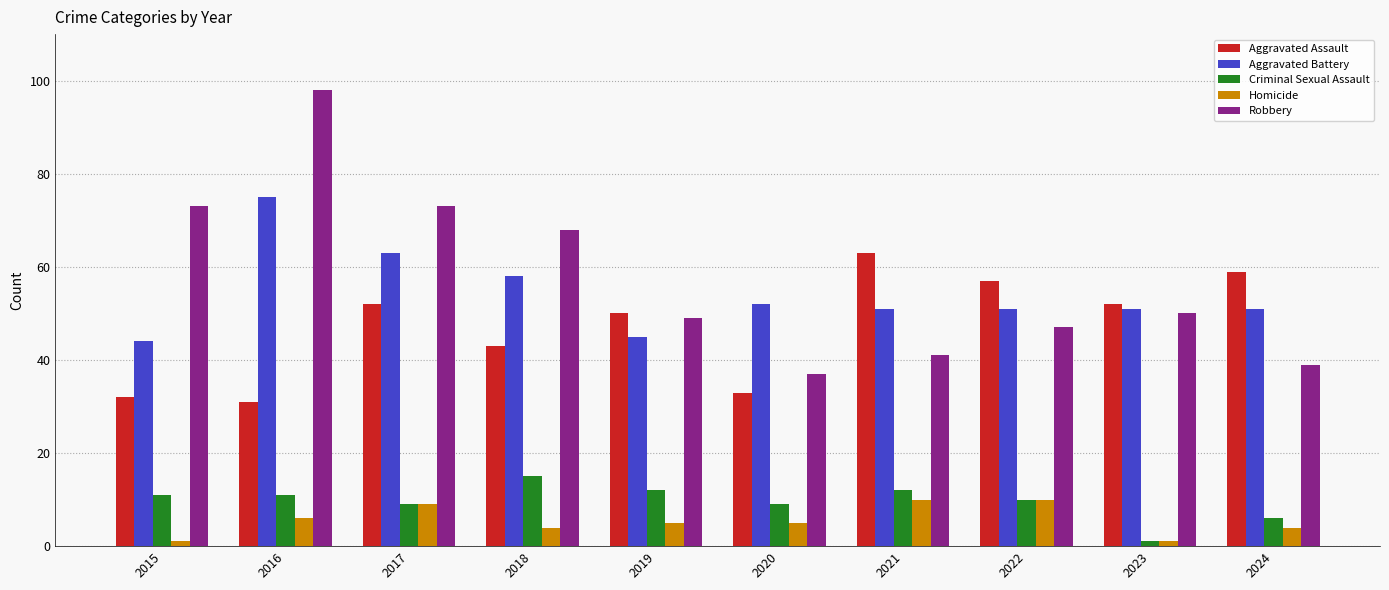

Read the Criminal Sexual Assault value at 2022.

10